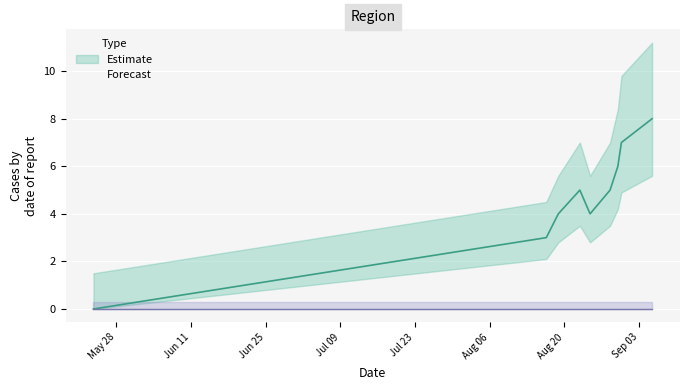

Is it true that the value at Sep 03 is 6?

True